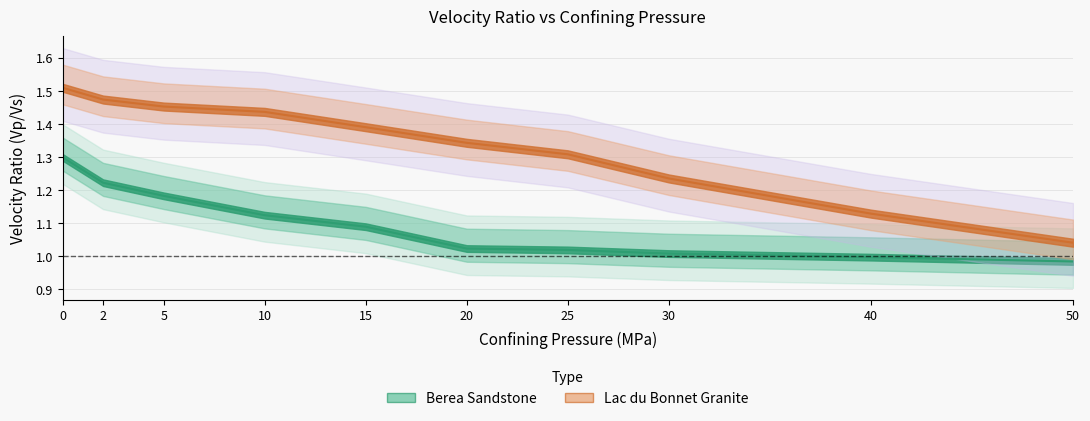

What is the value of the Lac du Bonnet Granite point at the 7th from the left?

1.3